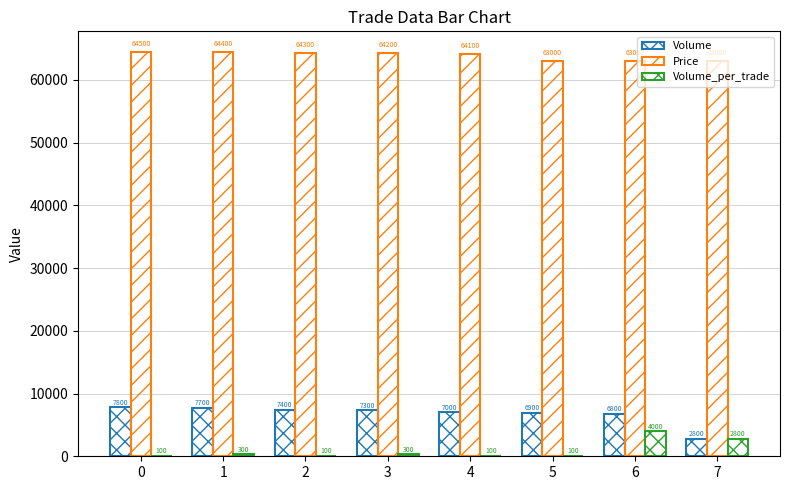

How many categories are shown in the chart?

8